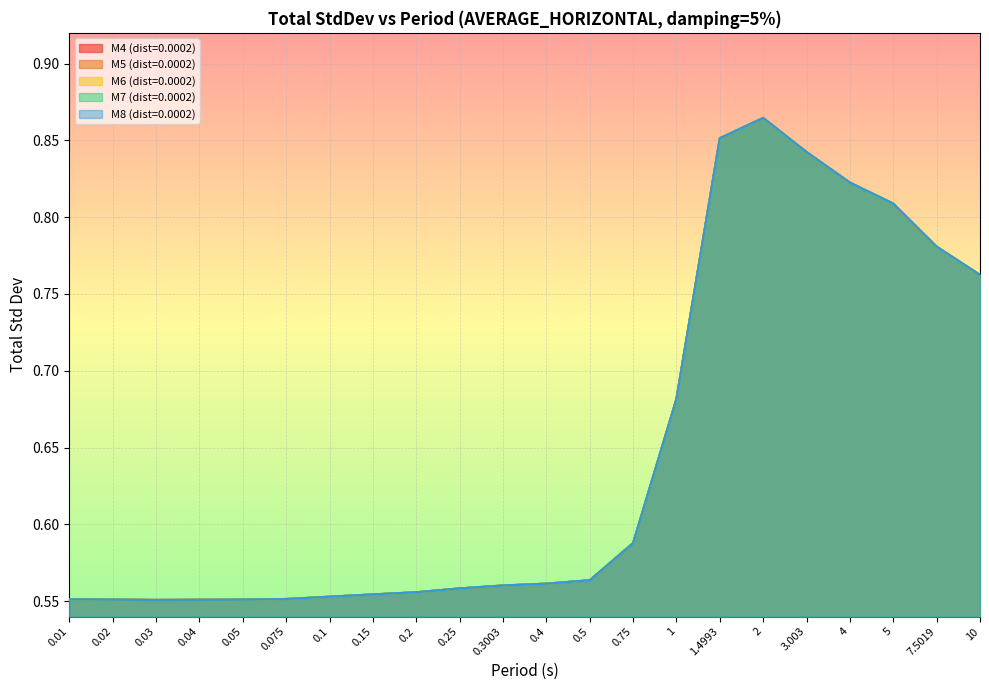

At how many categories does at least one series exceed 0?

22